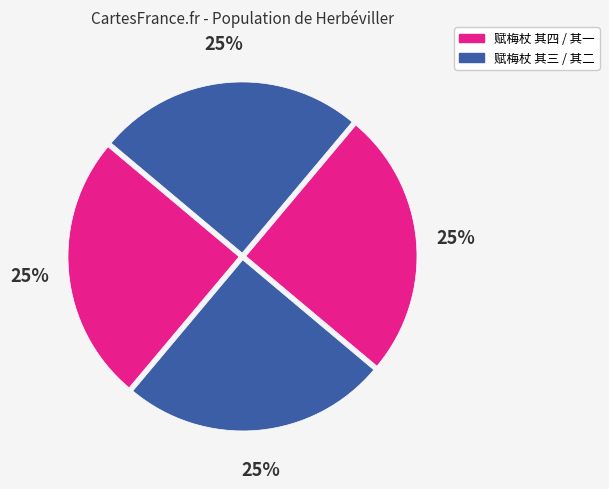

How many slices are in this pie chart?

4